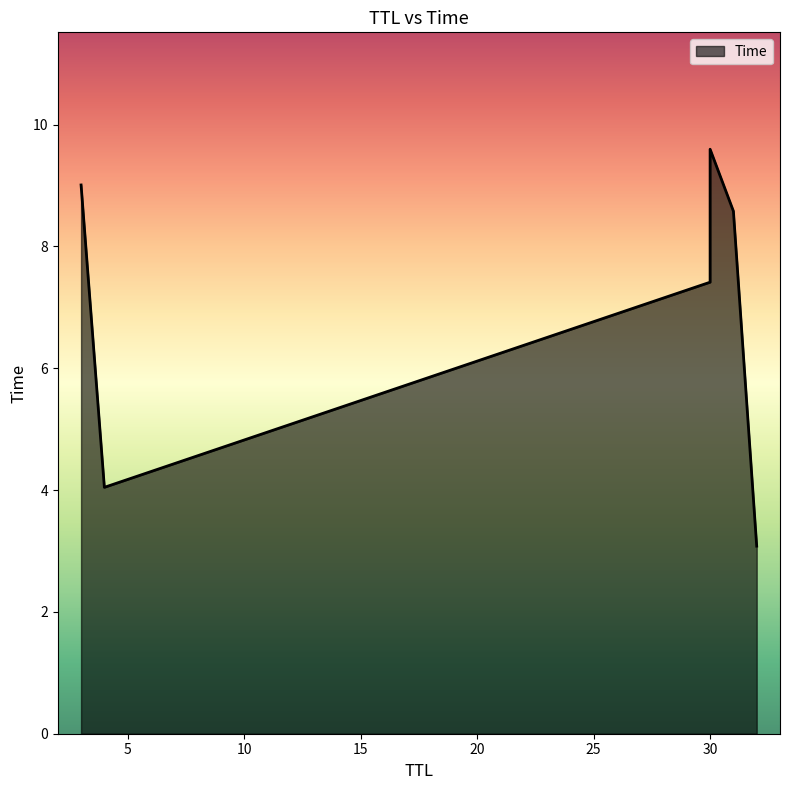

What is the minimum value shown in the chart?

3.1